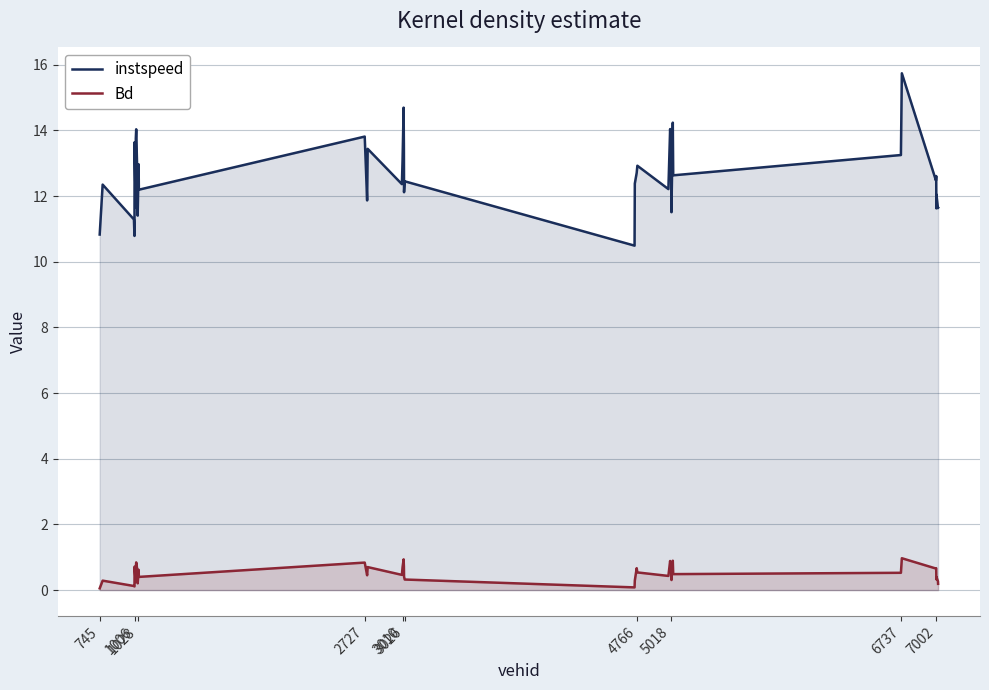

True or false: Bd and instspeed intersect in this chart.

False